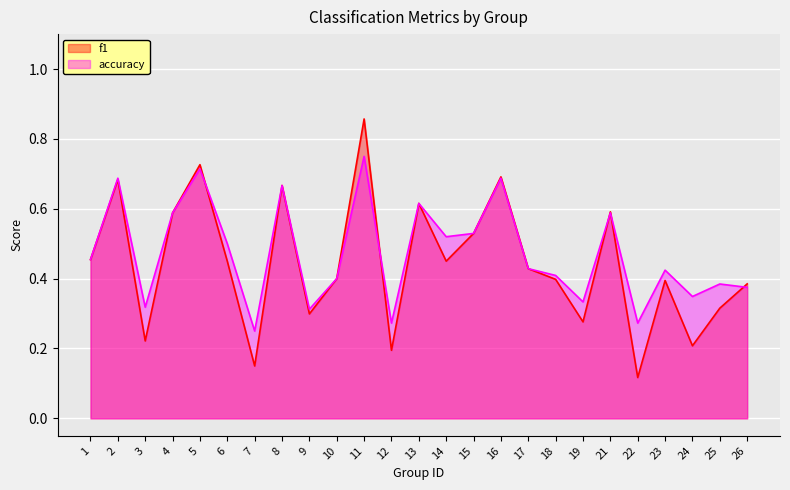

What is the sum of all accuracy values?

11.8